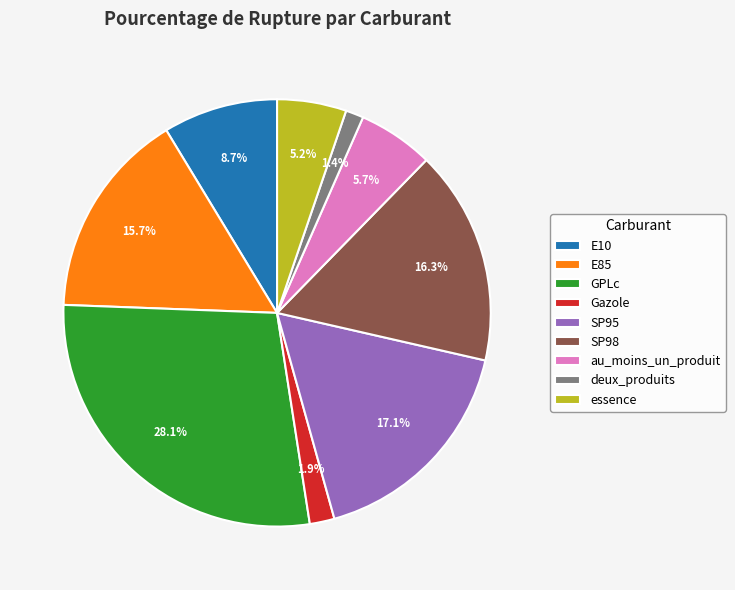

Which slice is the smallest?

deux_produits